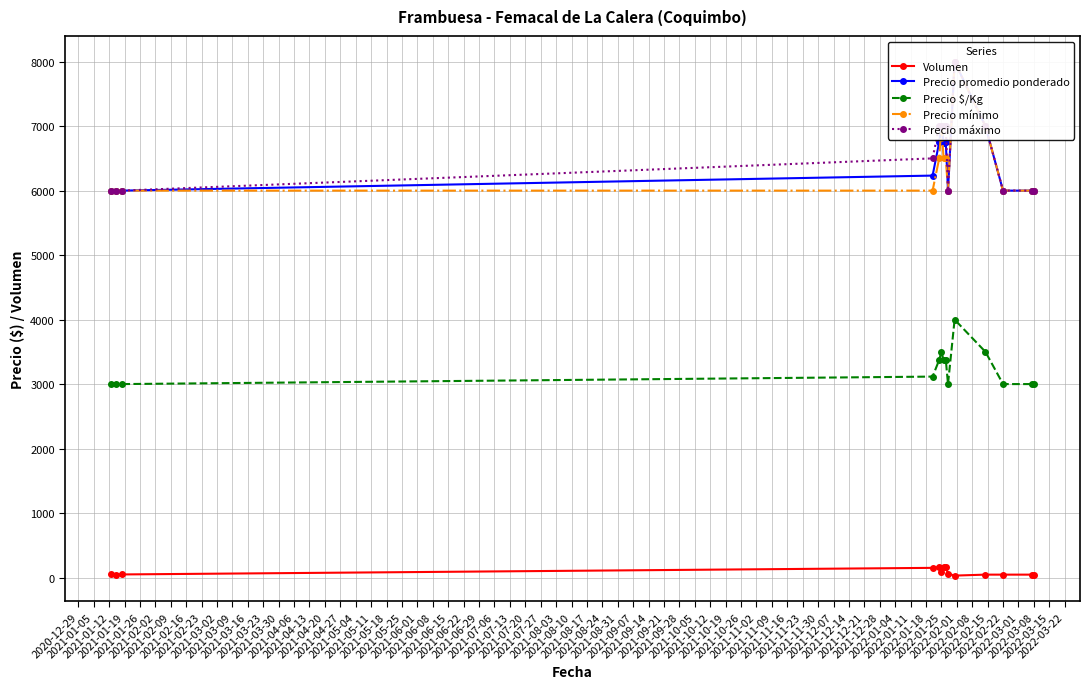

True or false: Precio $/Kg has more than 0 points higher than both neighbors.

True